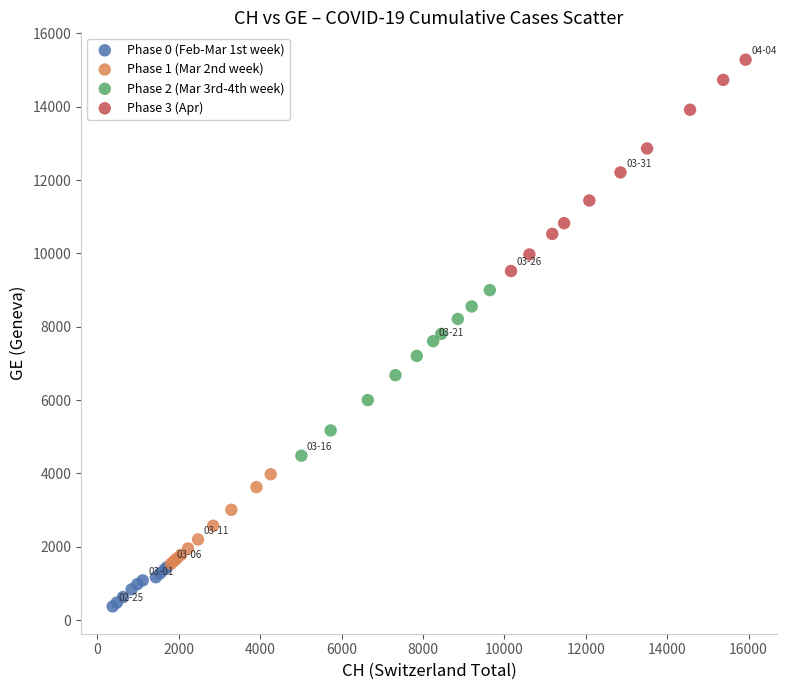

Which series reaches the maximum Y coordinate?

Phase 3 (Apr)